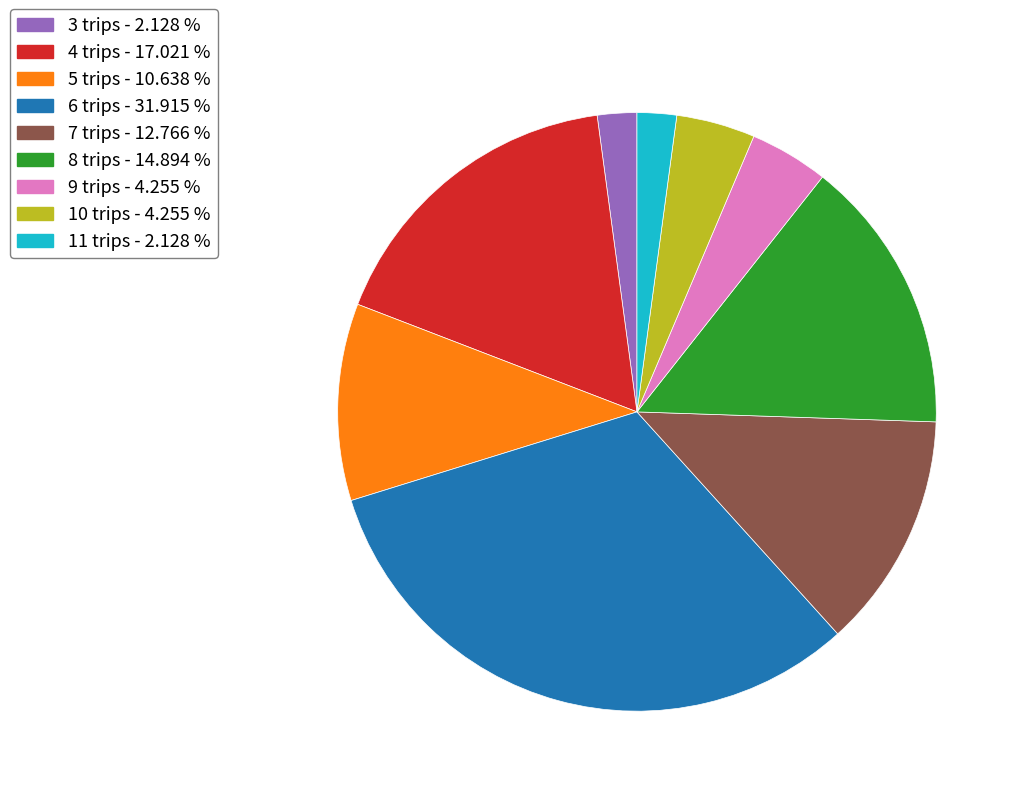

What is the largest slice in the pie chart?

6 trips